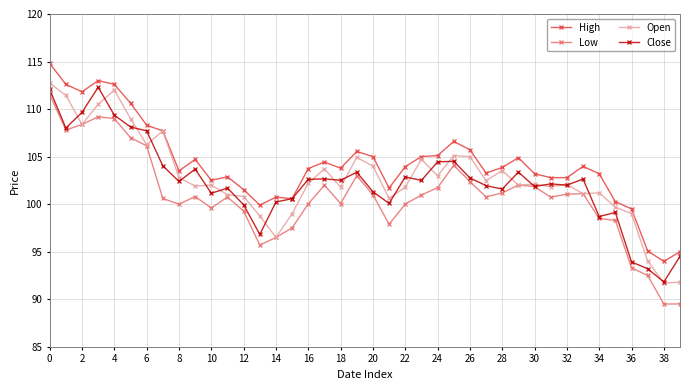

What is the value of the High point at the 27th from the left?

105.7